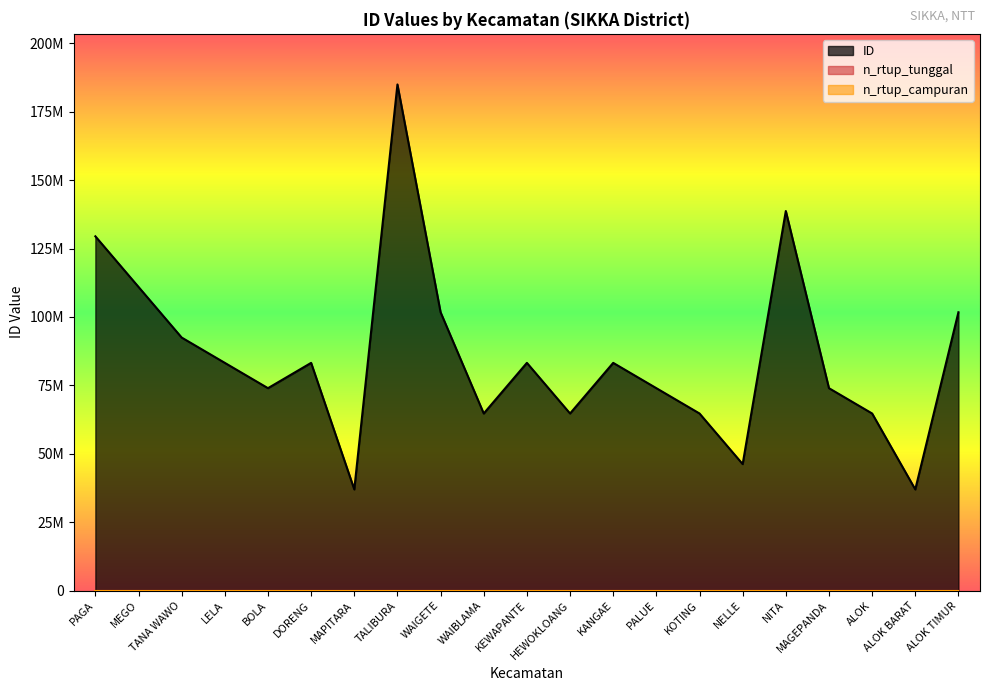

True or false: n_rtup_campuran and n_rtup_tunggal intersect in this chart.

False